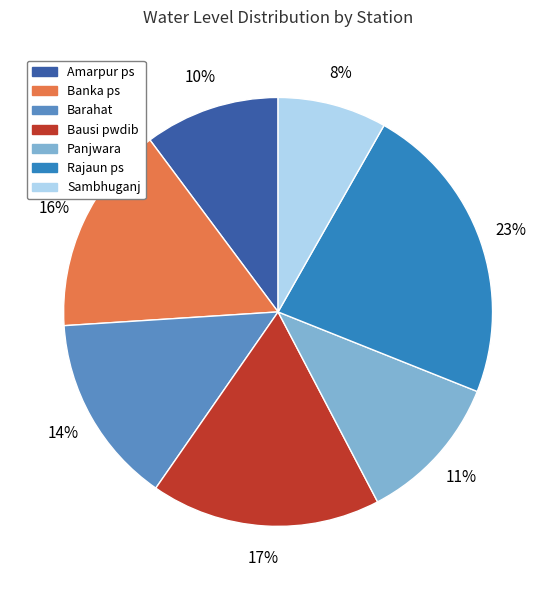

Which has a higher value, Rajaun ps or Barahat?

Rajaun ps